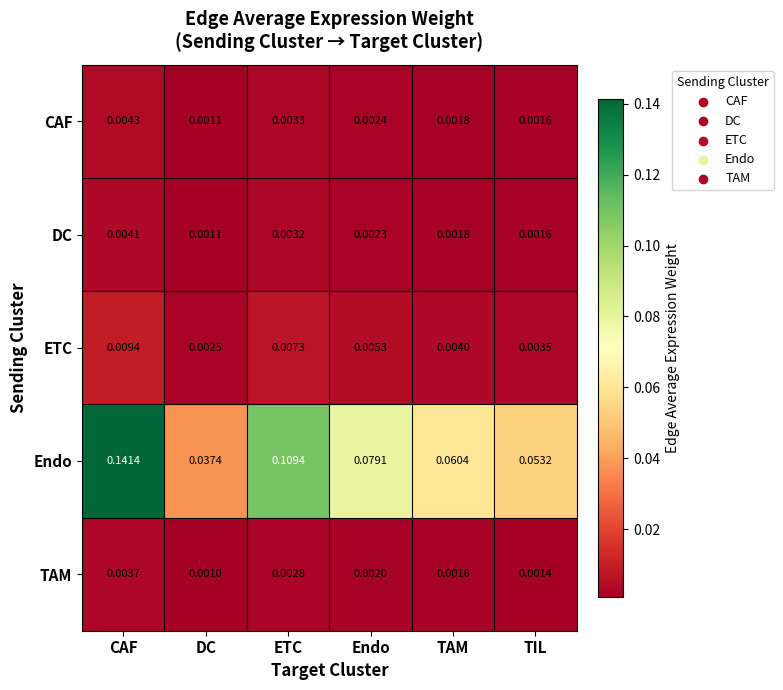

Which series has the widest spread of values?

Endo